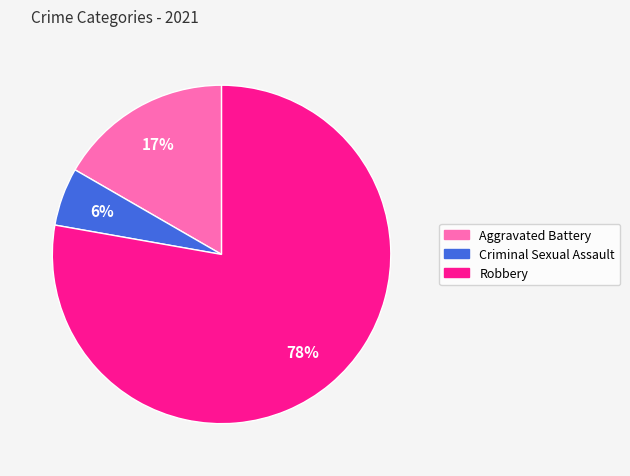

To the nearest percent, what is the average slice percentage?

33%